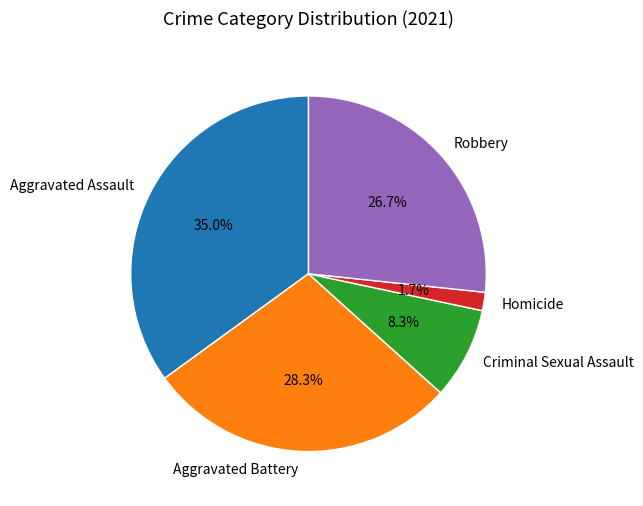

What percentage do Aggravated Assault and Aggravated Battery together represent?

63.3%